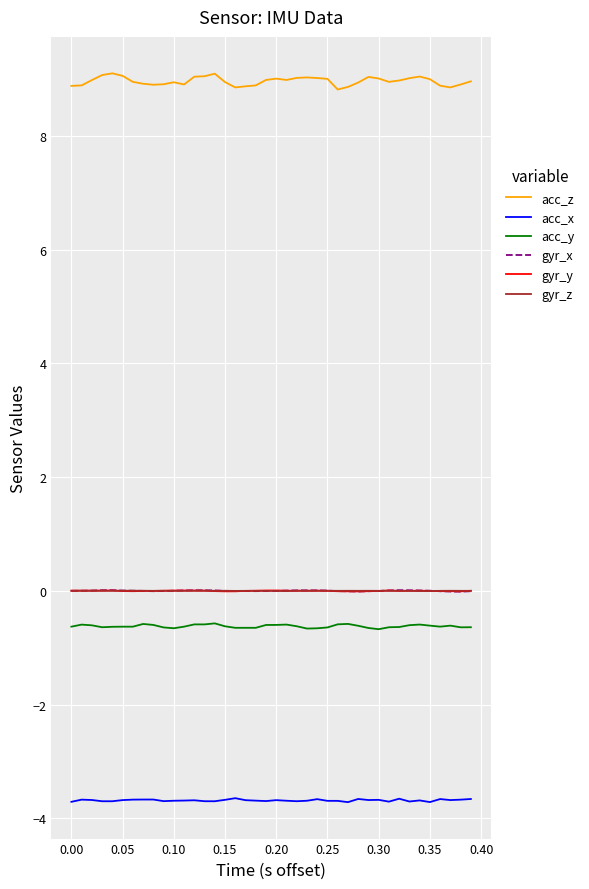

True or false: gyr_z and acc_x intersect in this chart.

False